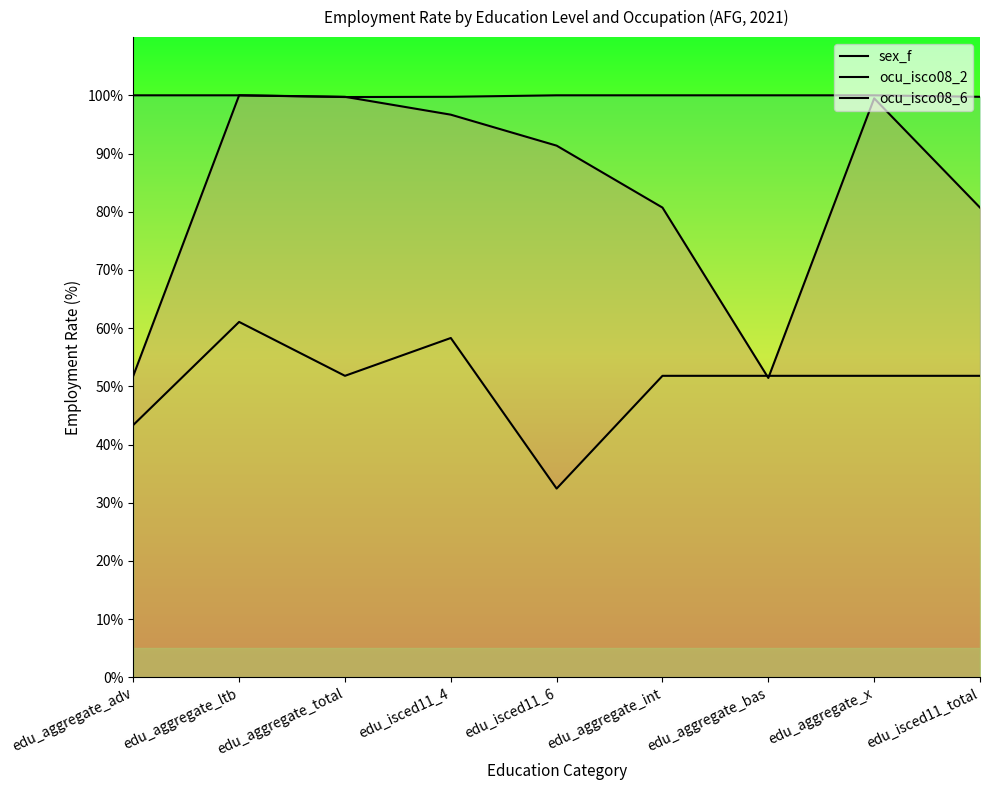

What is the sum of the sex_f values at edu_aggregate_total and edu_aggregate_x?

199.2